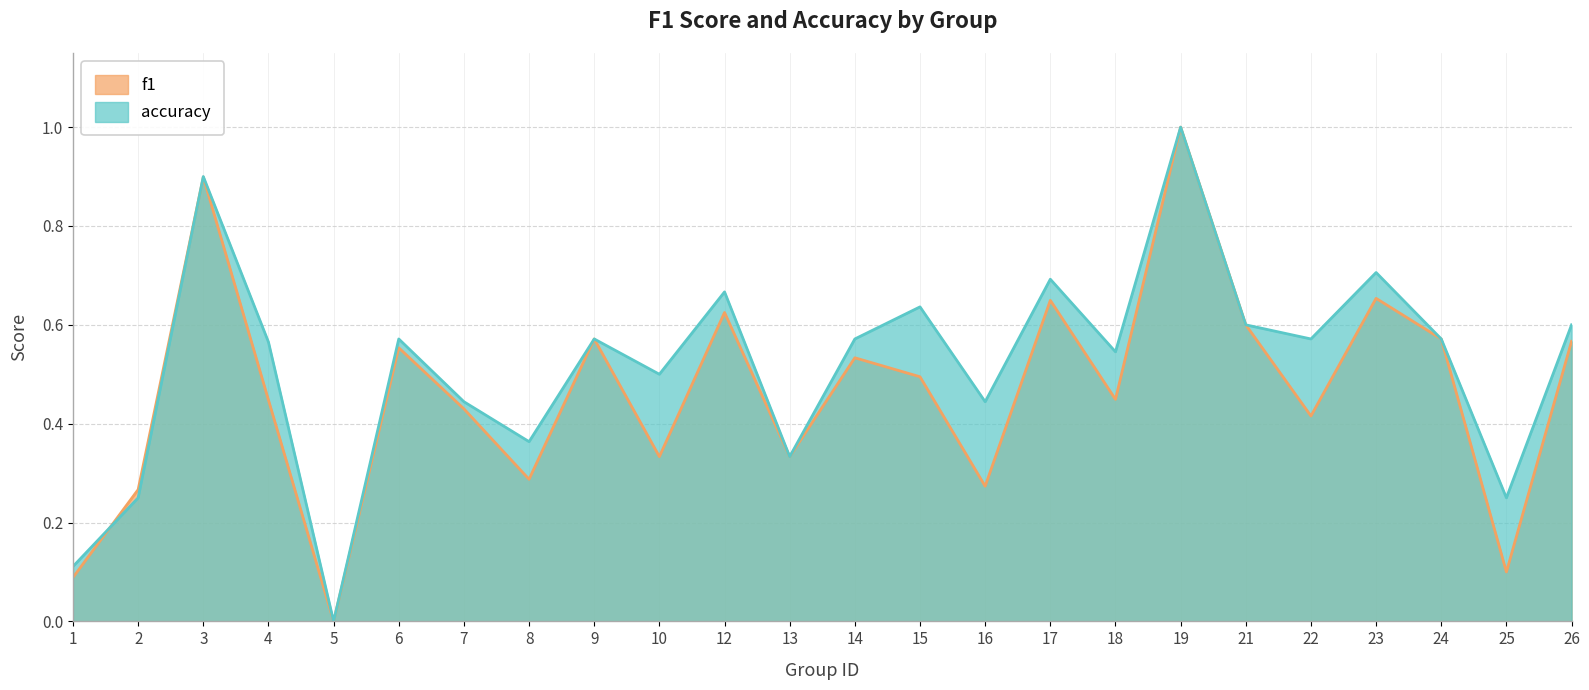

What is the maximum value for accuracy?

1.0